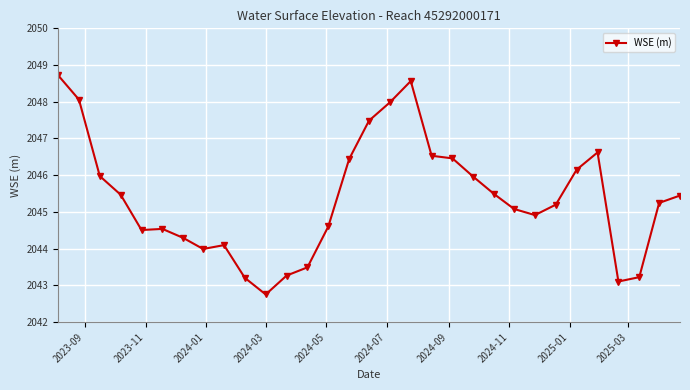

What is the maximum value shown in the chart?

2048.7